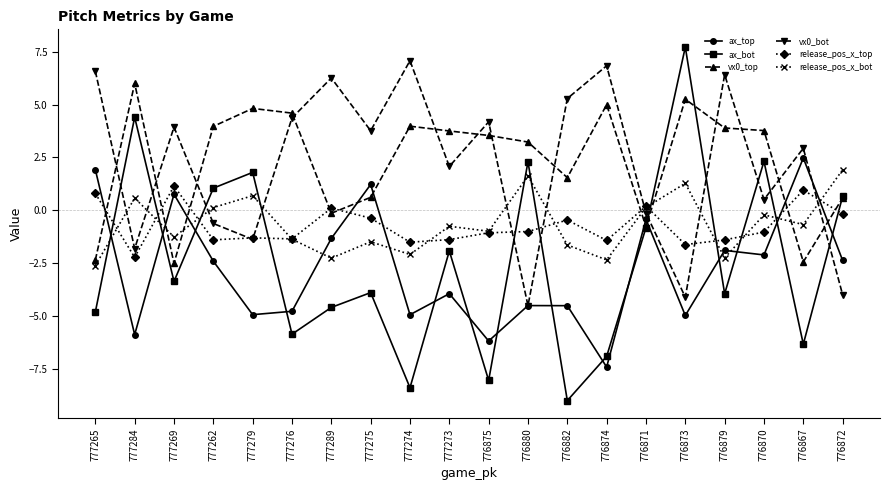

What is the difference between the highest and lowest values at 777276?

10.5